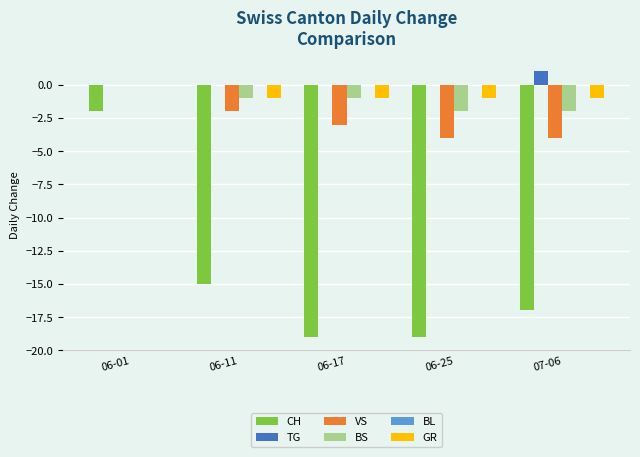

Which series has the largest total across all categories?

TG